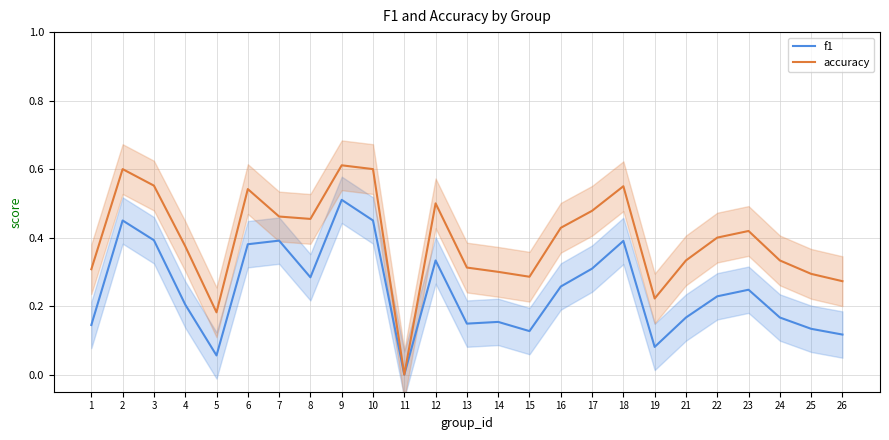

What is the total value across all series at 19?

0.3